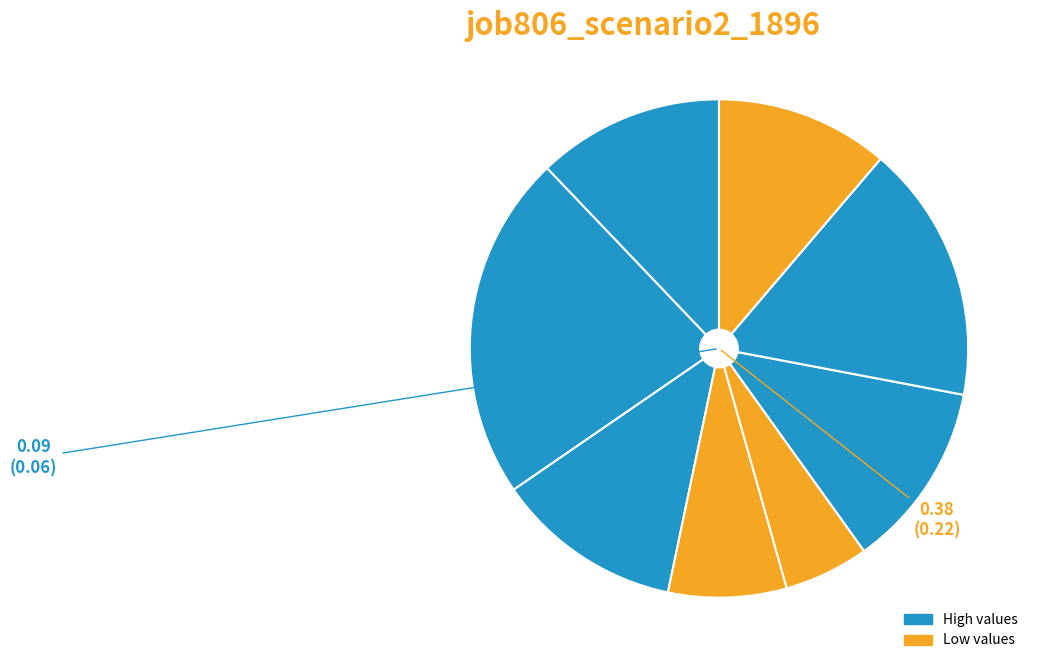

Does any single category account for the majority?

No